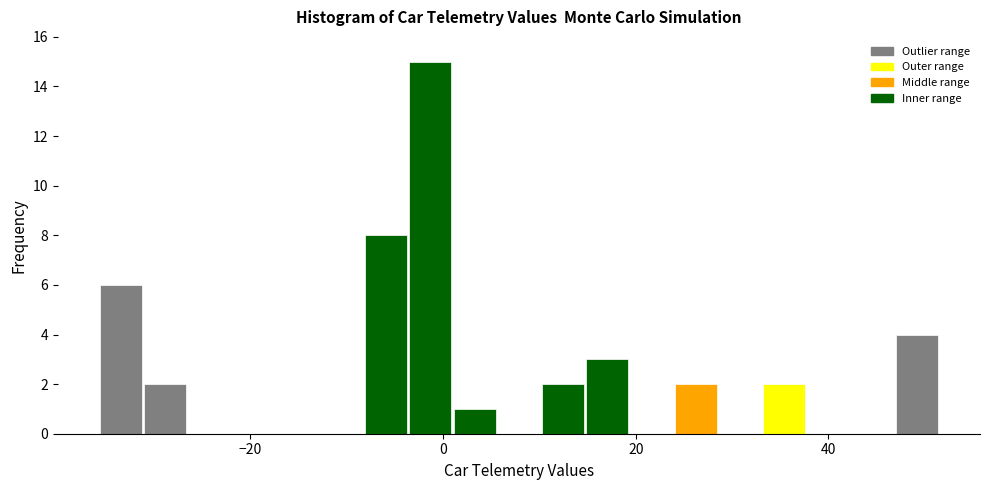

Around what value on the x-axis is the tallest bar? Give the approximate position of its centre, as read against the axis.

-2